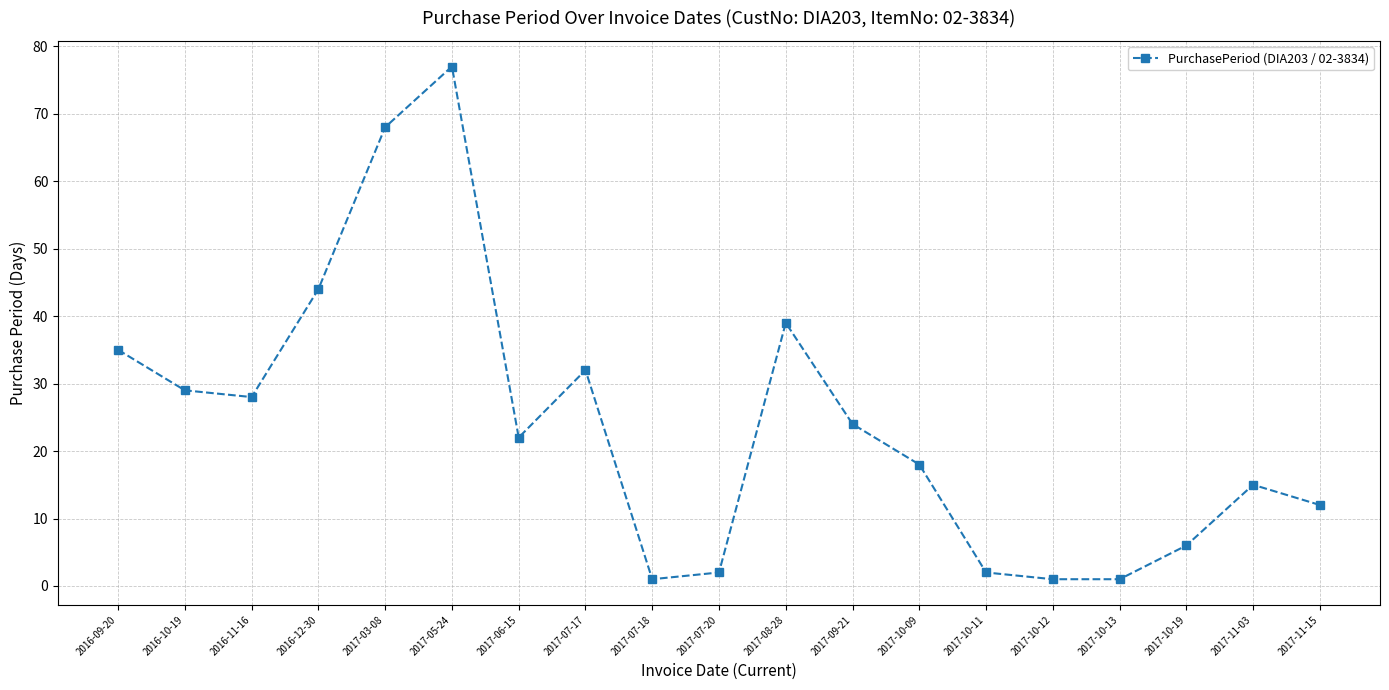

Which label corresponds to the largest value in the chart?

2017-05-24